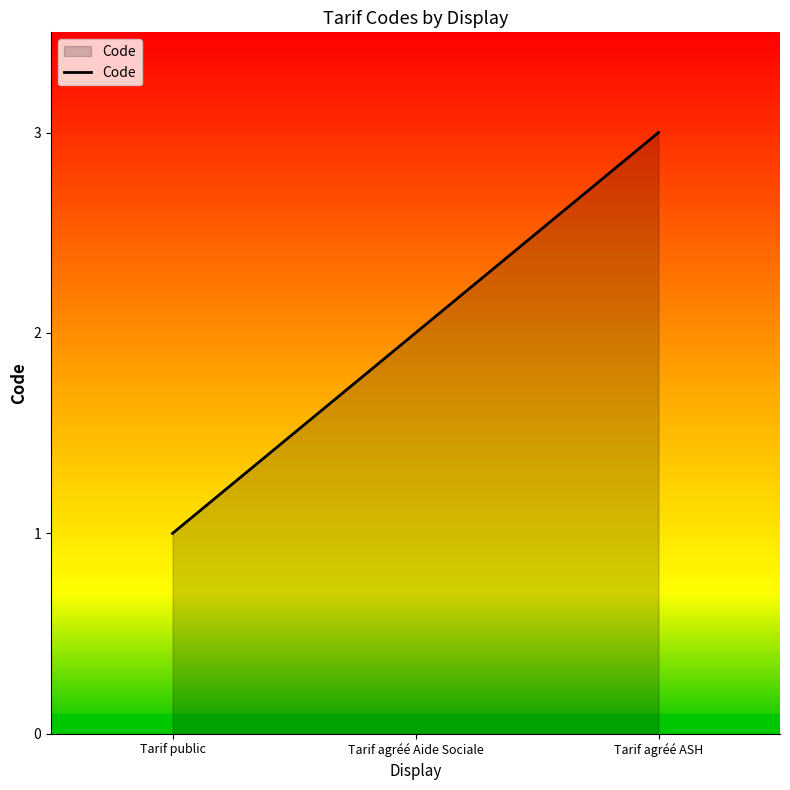

Does the chart display data point markers on the line(s)?

No